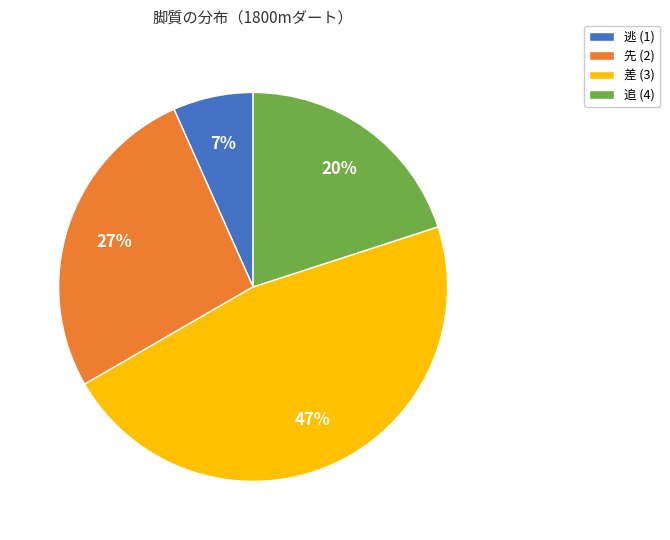

To the nearest percent, what is the difference between the largest and smallest slice percentages?

40%